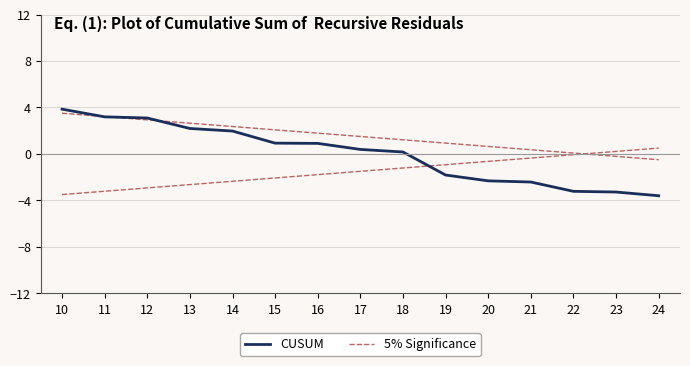

Is the value of 5% Significance at 24 greater than the value of CUSUM at 20?

Yes